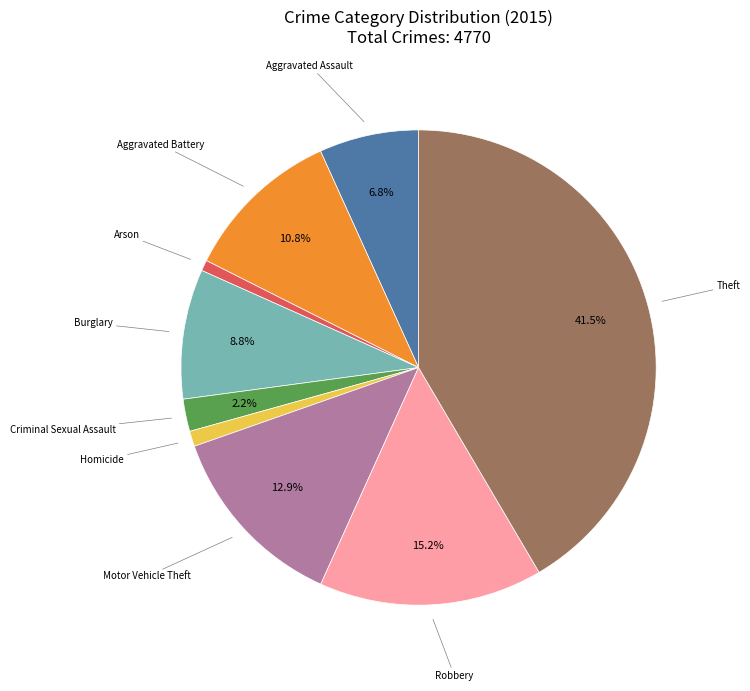

Is Burglary the majority of the pie?

No